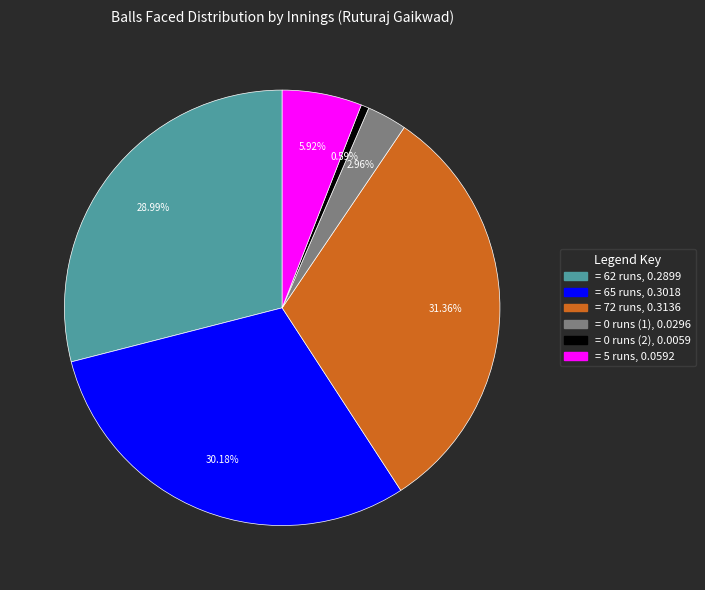

Is there any slice that represents more than half of the pie?

No